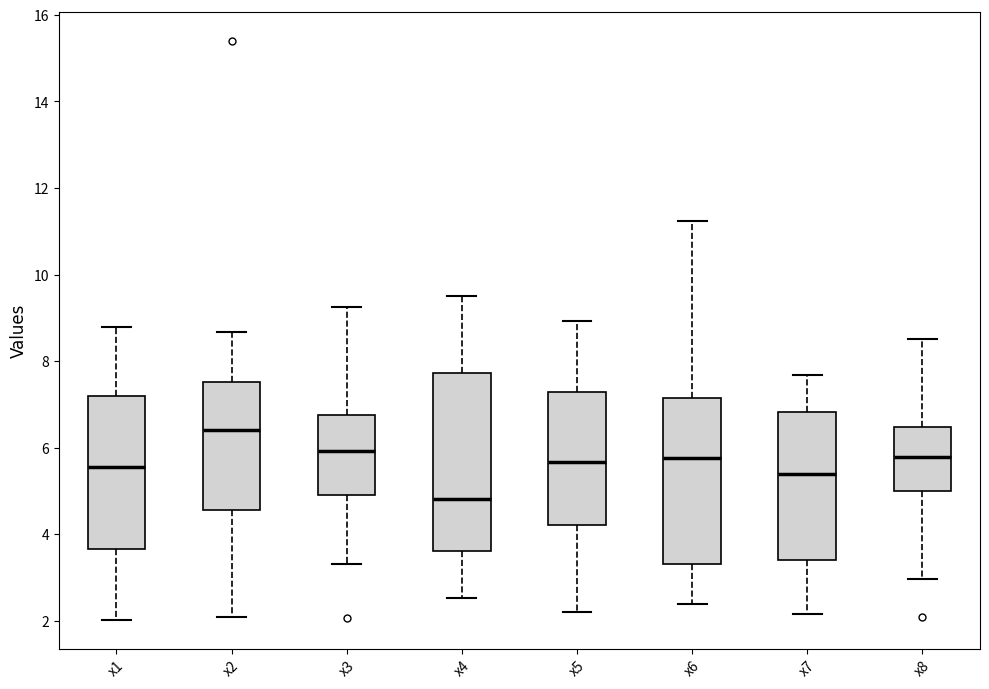

Reading left to right, transcribe this box plot: for each box, give where its median line is, the range the box spans, and where its two whiskers end, as read against the y-axis. The values are not printed on the chart, so give them approximately, as read against the axis.

x1: median 5.6, box 3.6 to 7.2, whiskers 2.0 to 8.8
x2: median 6.4, box 4.6 to 7.6, whiskers 2.0 to 8.6
x3: median 6.0, box 5.0 to 6.8, whiskers 3.4 to 9.2
x4: median 4.8, box 3.6 to 7.8, whiskers 2.6 to 9.4
x5: median 5.6, box 4.2 to 7.2, whiskers 2.2 to 9.0
x6: median 5.8, box 3.4 to 7.2, whiskers 2.4 to 11.2
x7: median 5.4, box 3.4 to 6.8, whiskers 2.2 to 7.6
x8: median 5.8, box 5.0 to 6.4, whiskers 3.0 to 8.6